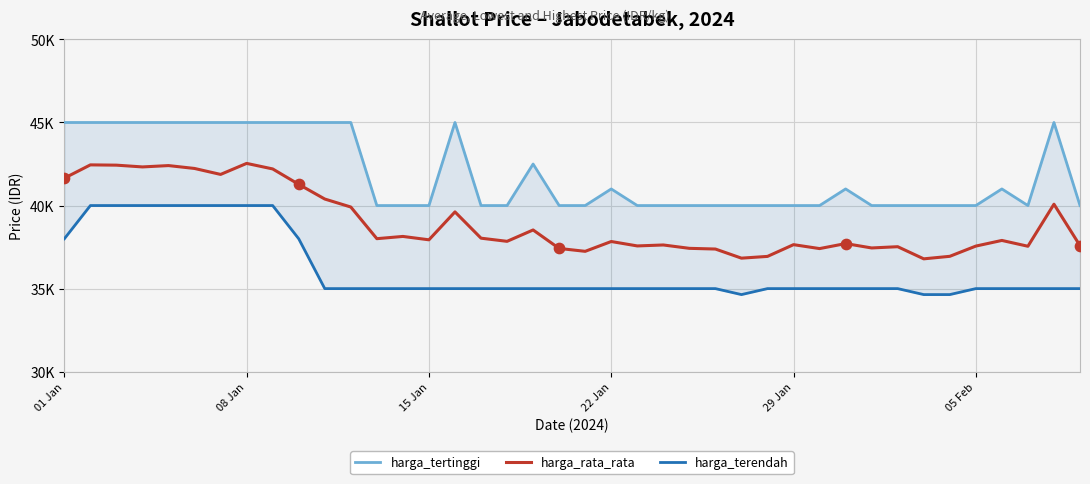

At which category is the sum across all series the highest?

08 Jan